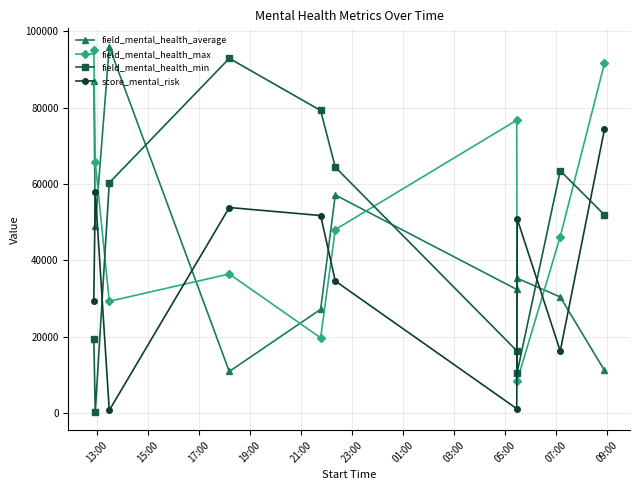

What is the minimum value shown in the chart?

395